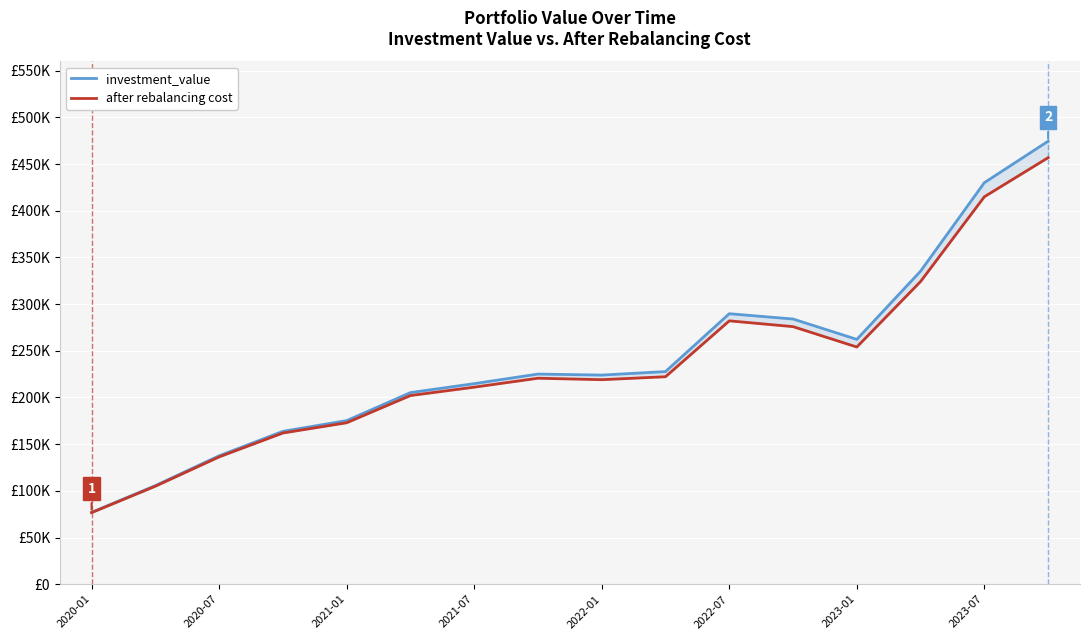

What is the value of the investment_value point at the 13th from the left?

262235.9